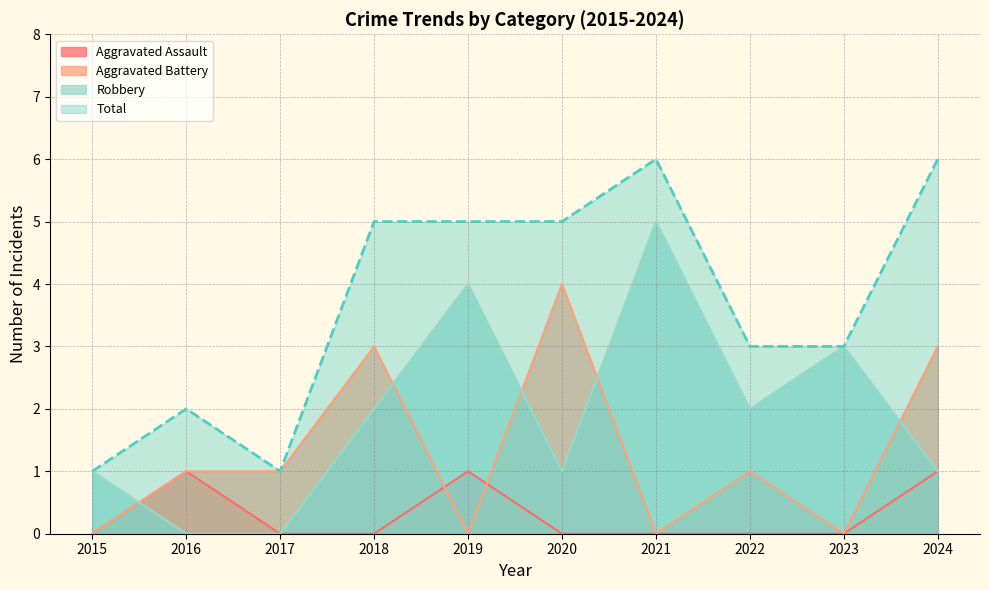

Does the chart have visible grid lines?

Yes